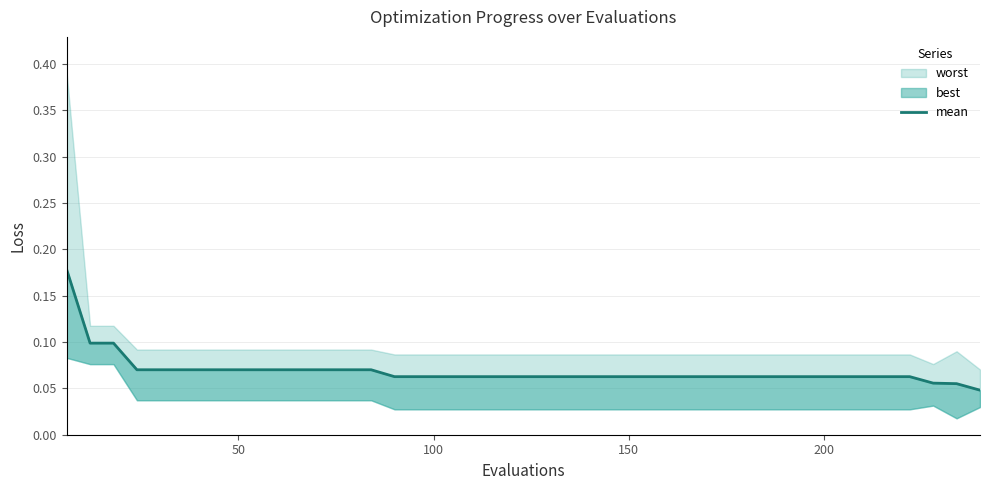

Reading right to left, extract all data points from this chart.

0.0	0.1	0.1	0.1	0.1	0.1	0.1	0.1	0.1	0.1	0.1	0.1	0.1	0.1	0.1	0.1	0.1	0.1	0.1	0.1	0.1	0.1	0.1	0.1	0.1	0.1	0.1	0.1	0.1	0.1	0.1	0.1	0.1	0.1	0.1	0.1	0.1	0.1	0.1	0.2